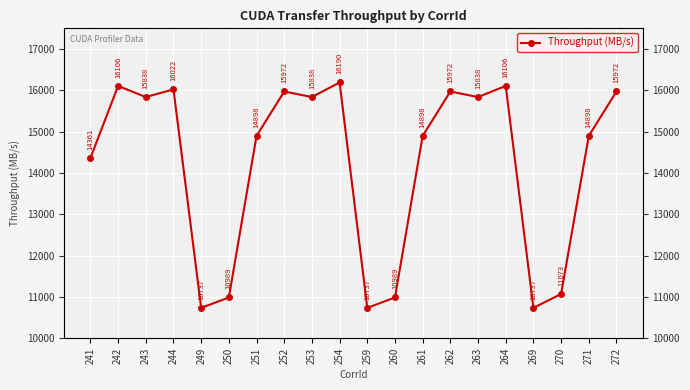

What is the maximum value shown in the chart?

16190.0